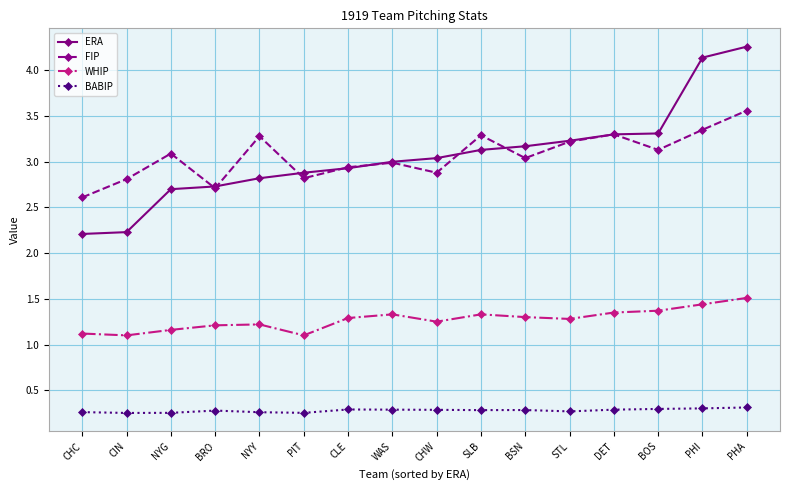

Rank the series at PHA from highest to lowest value.

ERA, FIP, WHIP, BABIP